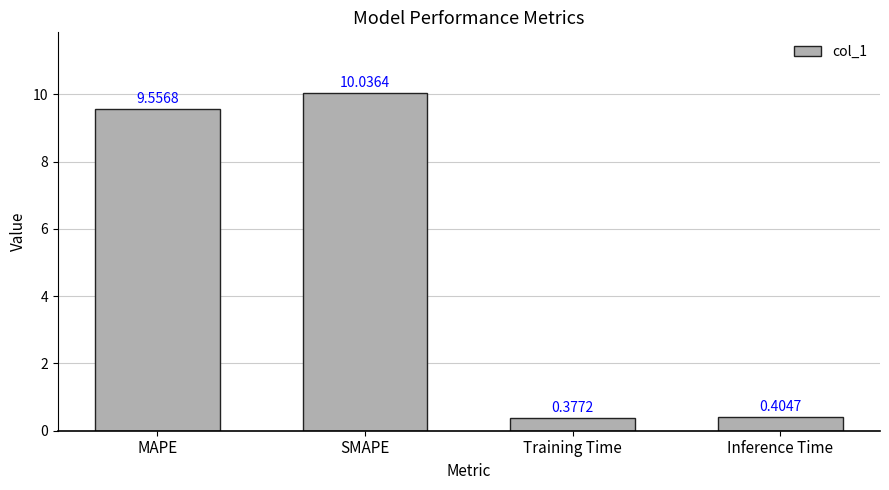

What is the label of the 1st bar from the left?

MAPE